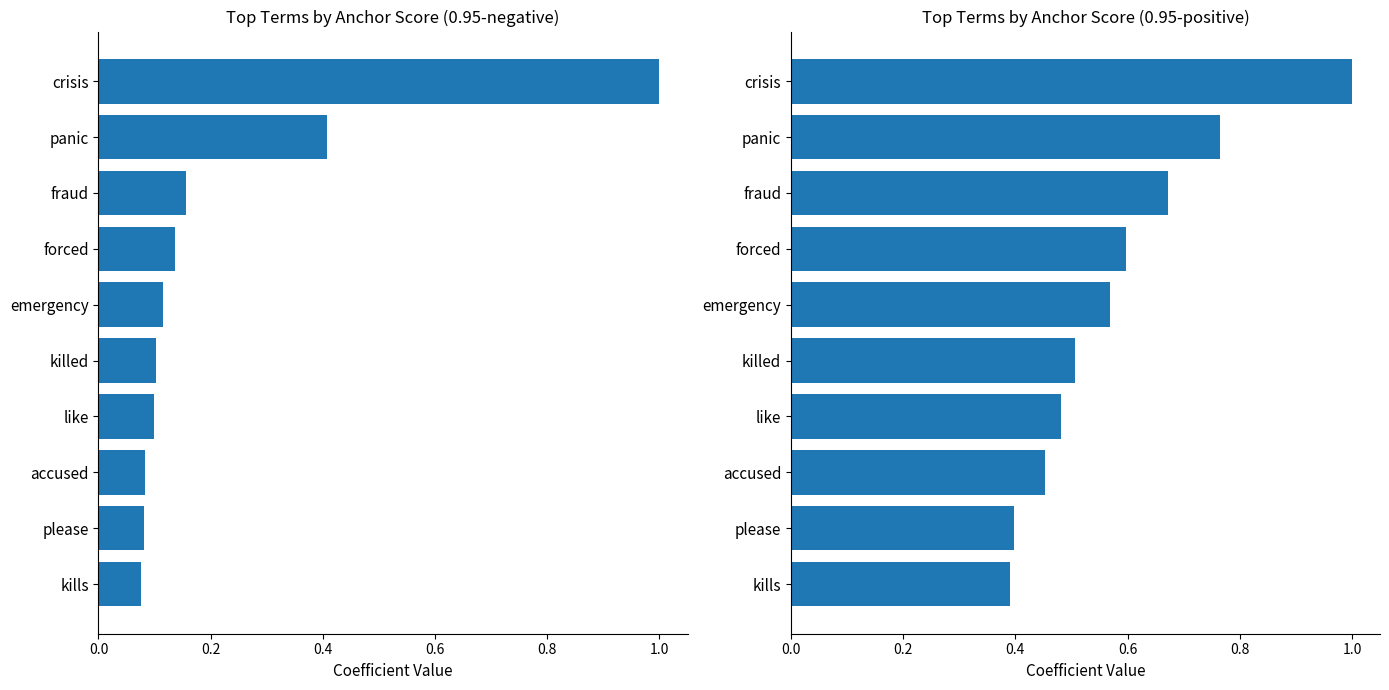

Is the value of anchor score (0.95-positive) at emergency greater than the value of anchor score (0.95-negative) at fraud?

Yes